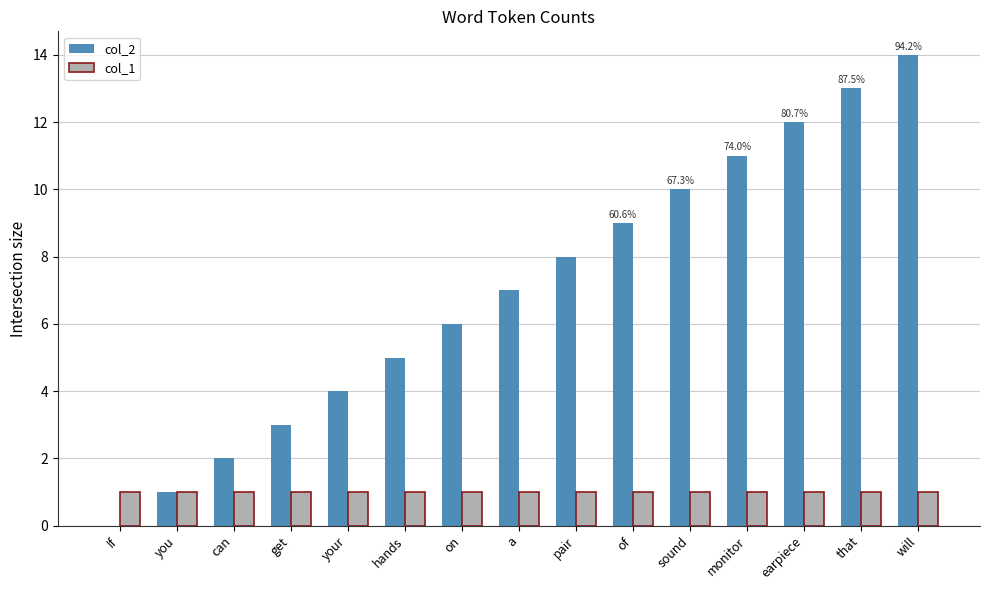

Read the col_2 value at hands, to the nearest 5.

5